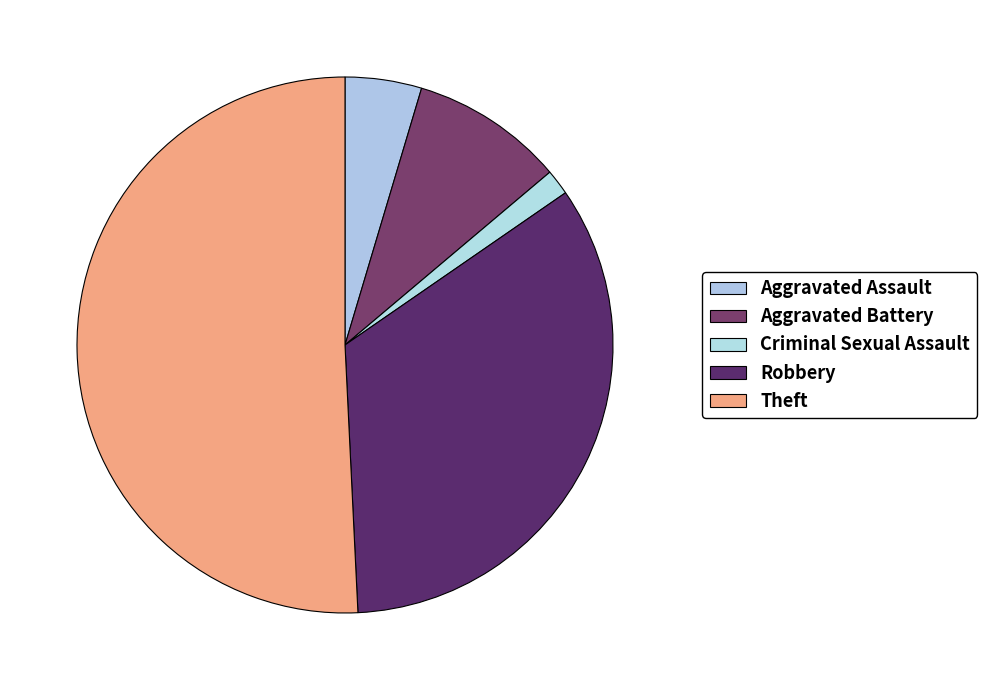

Count the number of slices in the pie.

5